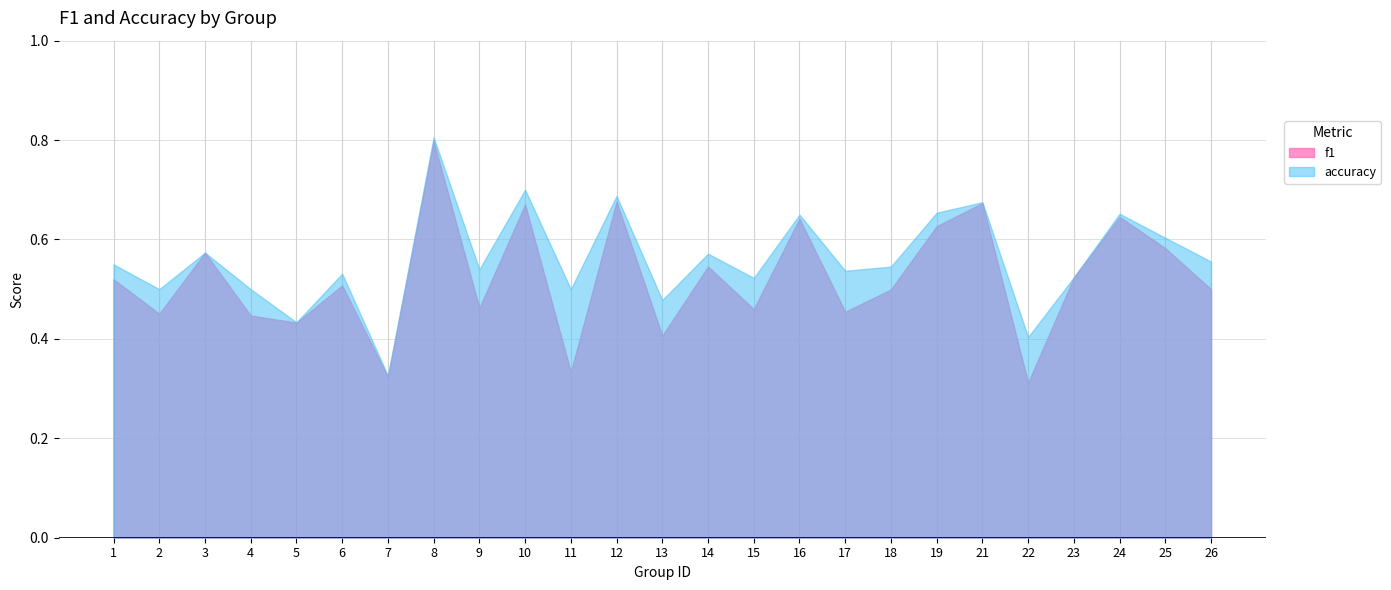

At which category is the sum across all series the highest?

8